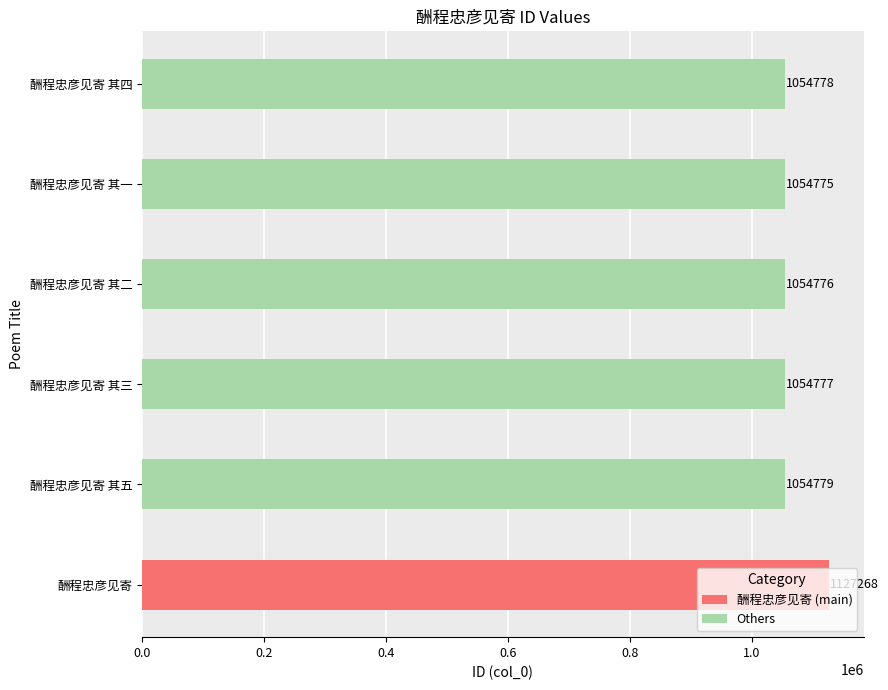

What is the sum of the values at 酬程忠彦见寄 其二 and 酬程忠彦见寄?

2182044